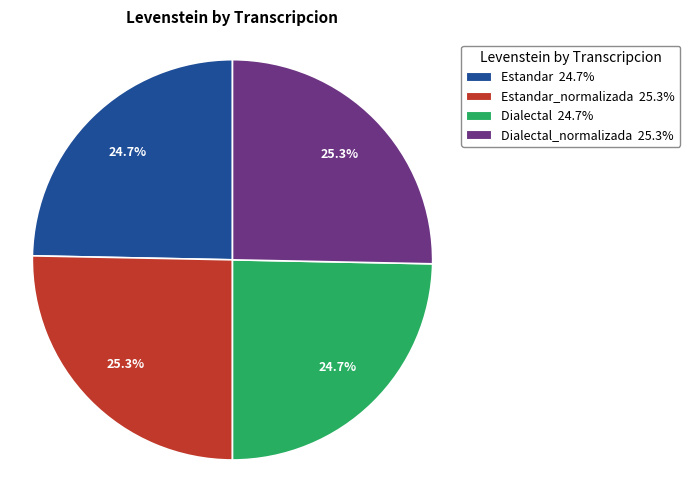

Is there any slice that represents more than half of the pie?

No